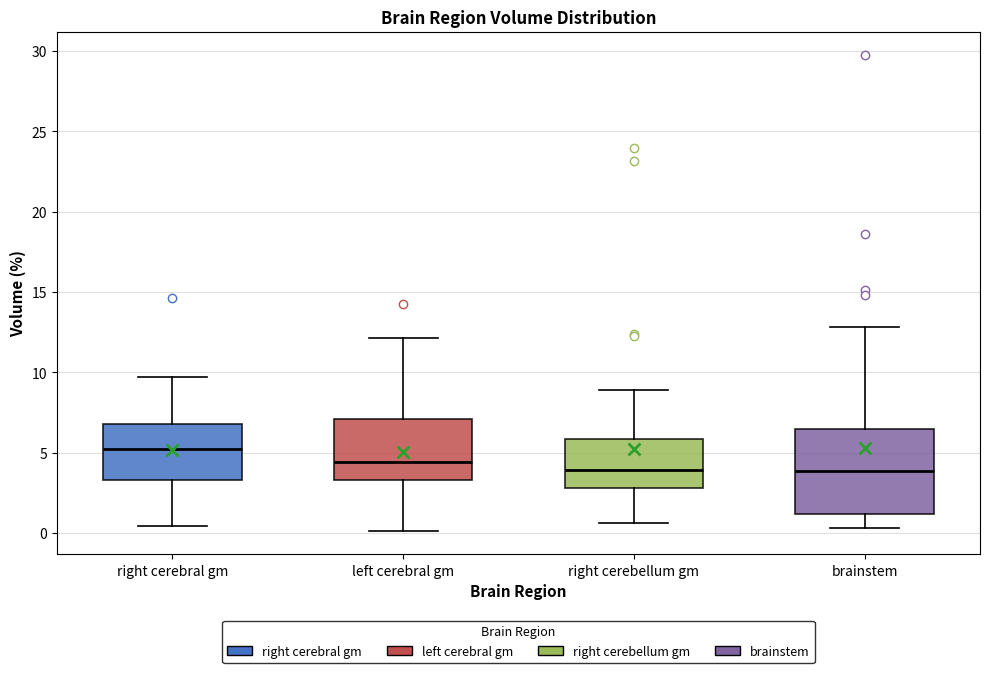

Which box is the tallest, from its lower edge to its upper edge?

brainstem